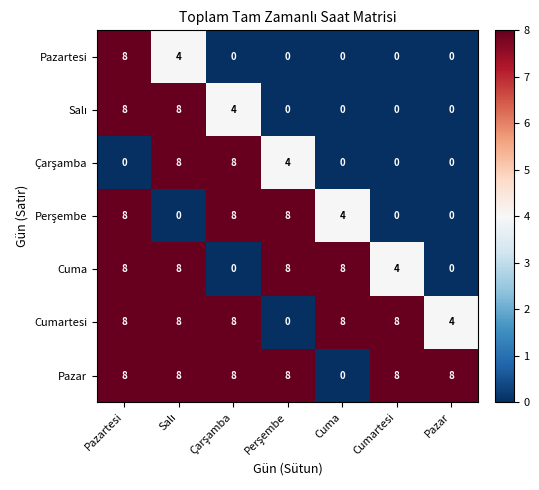

How many Cuma values are between 0 and 8?

7